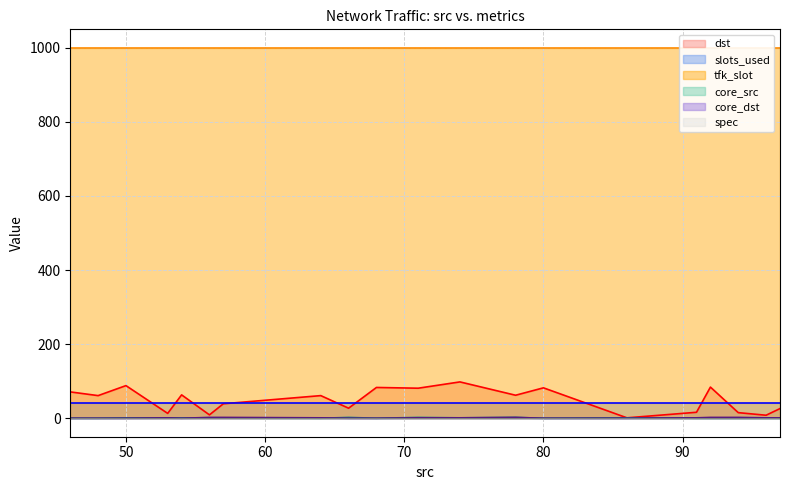

Is the value of slots_used at 54 greater than the value of core_dst at 46?

Yes